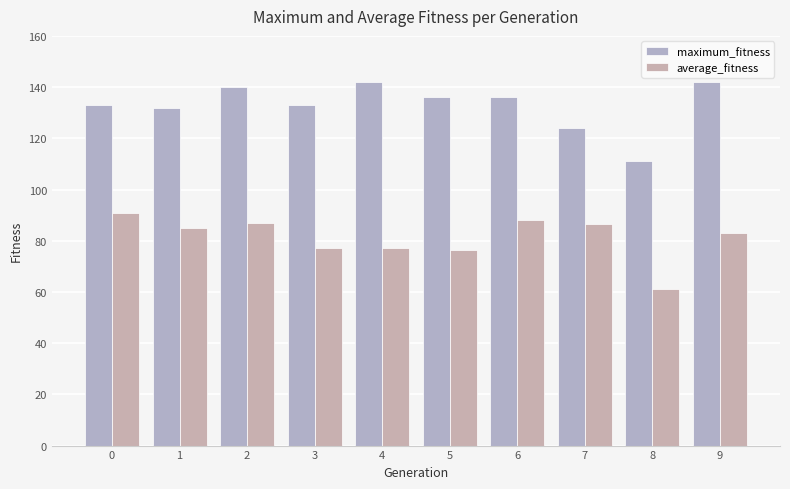

What is the difference between the second highest and second lowest values in the maximum_fitness series?

18.0